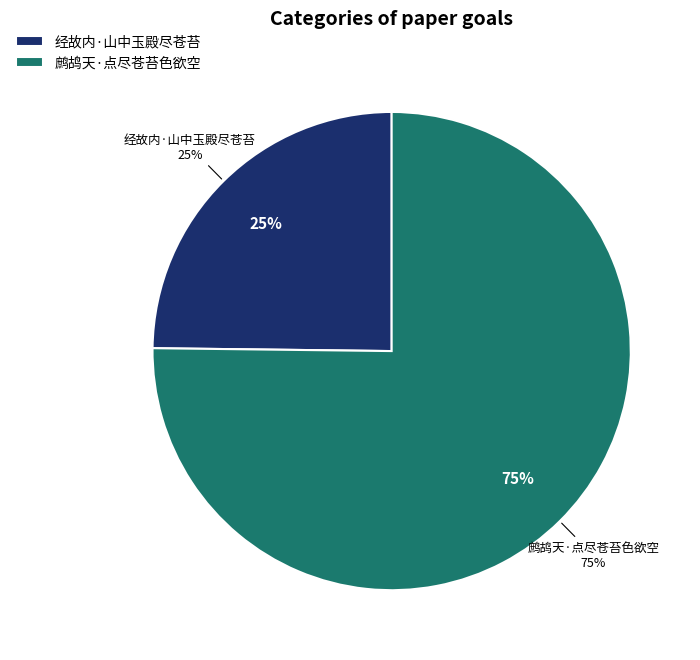

To the nearest percent, what portion does 鹧鸪天·点尽苍苔色欲空 represent?

75%